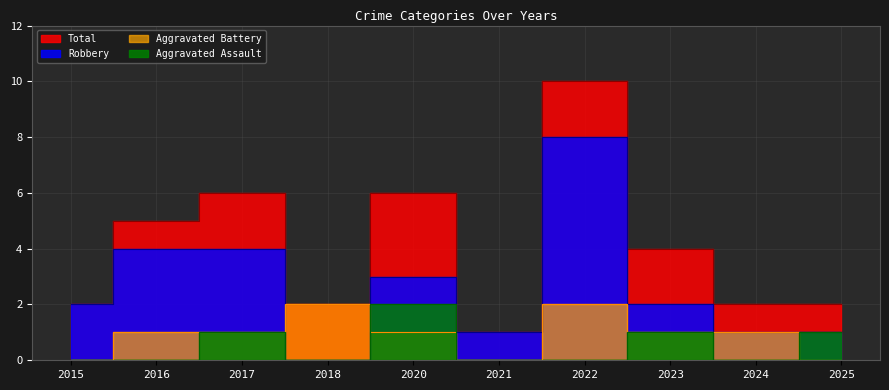

List the labels in order of Robbery value, largest first.

2022, 2016, 2017, 2020, 2015, 2023, 2021, 2024, 2025, 2018